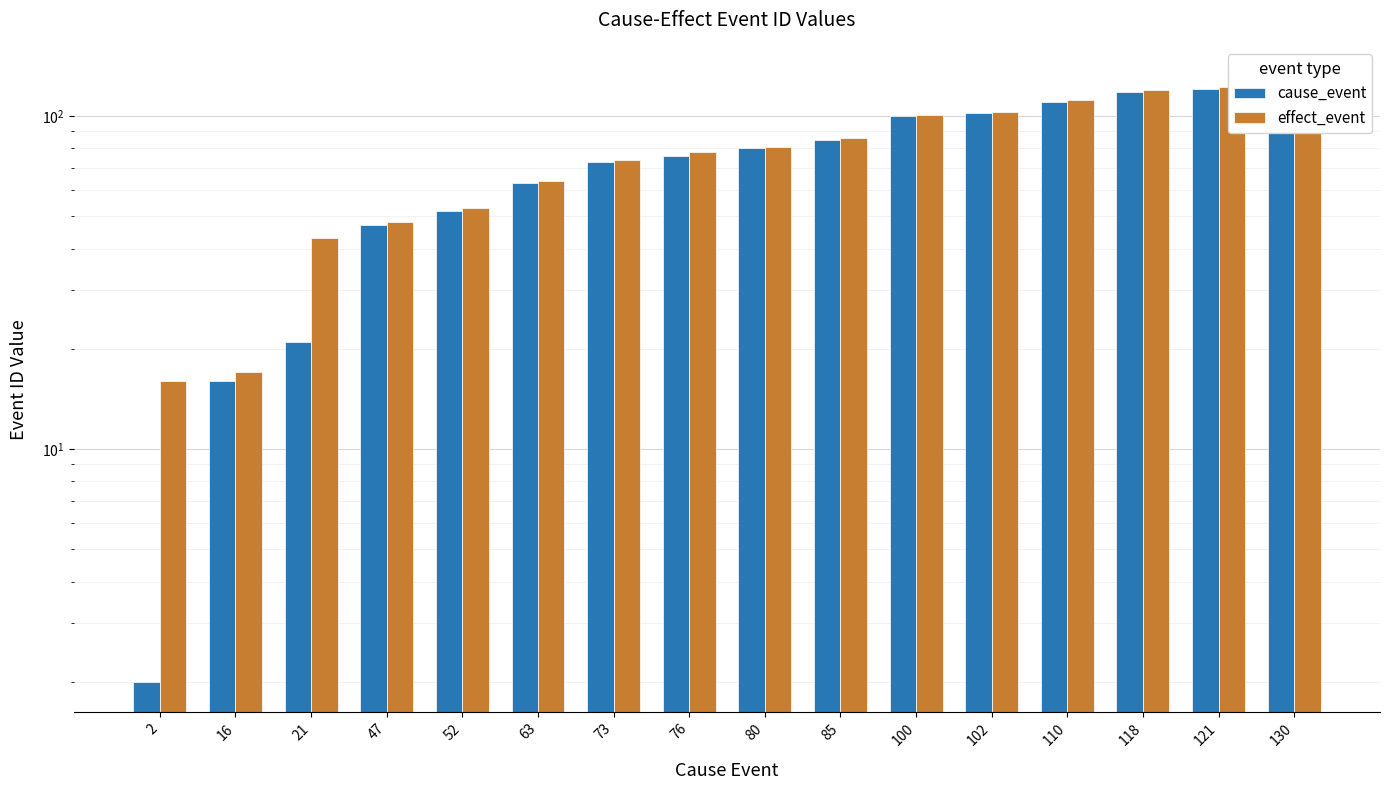

How many distinct data groups are displayed?

2